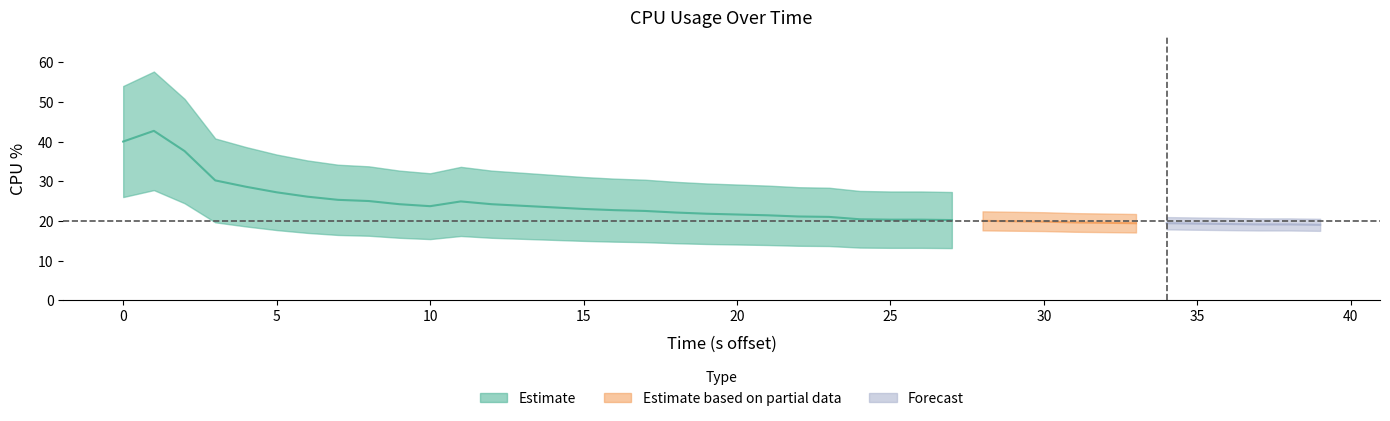

What is the approximate value at 37?

19.1